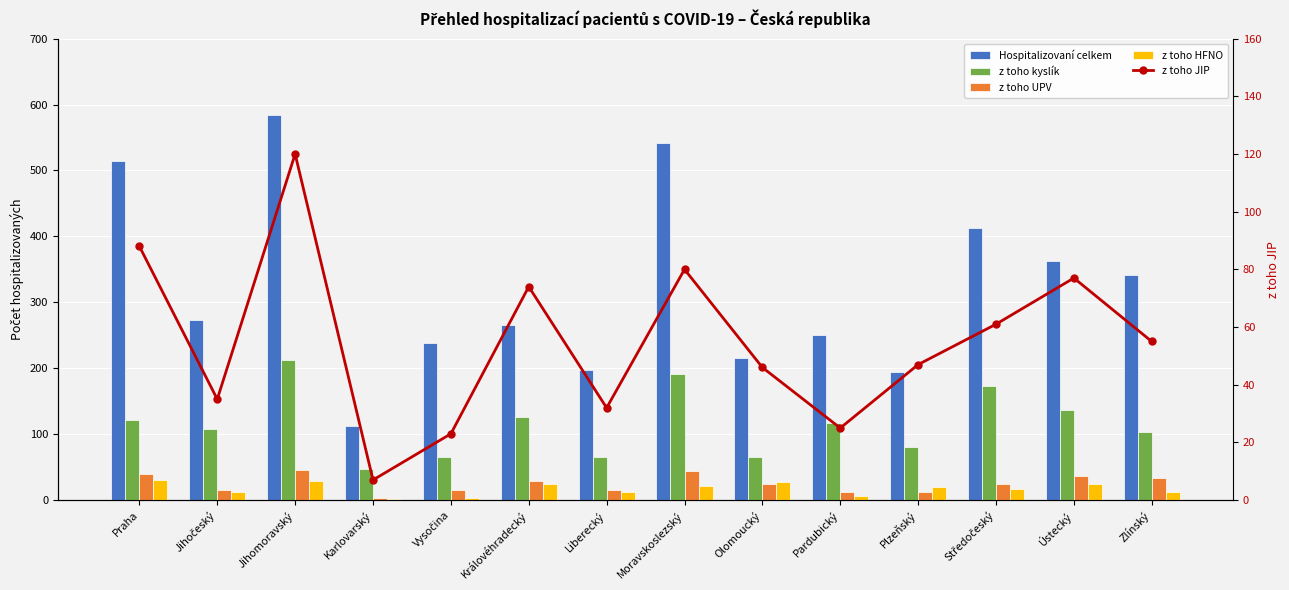

List the series in order of their peak value, highest first.

Hospitalizovaní celkem, z toho kyslík, z toho JIP, z toho UPV, z toho HFNO